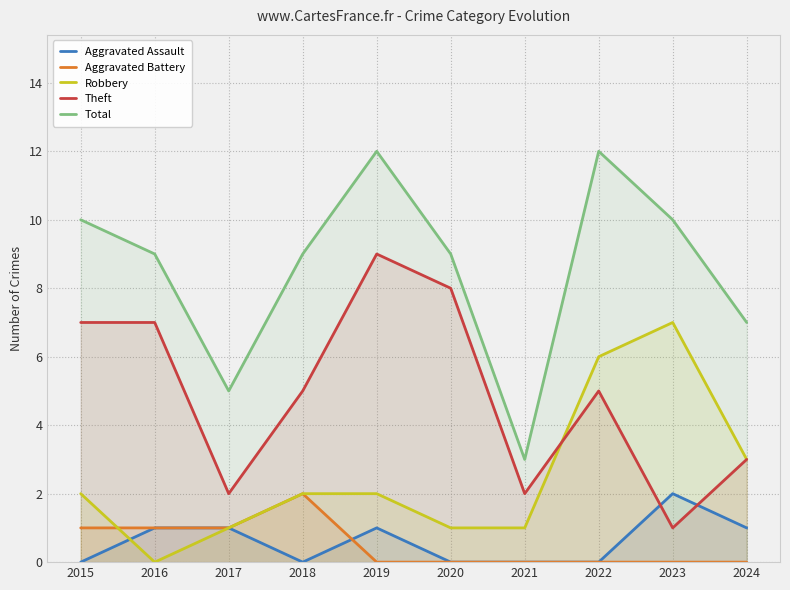

What are all the series names shown in the legend?

Aggravated Assault, Aggravated Battery, Robbery, Theft, Total